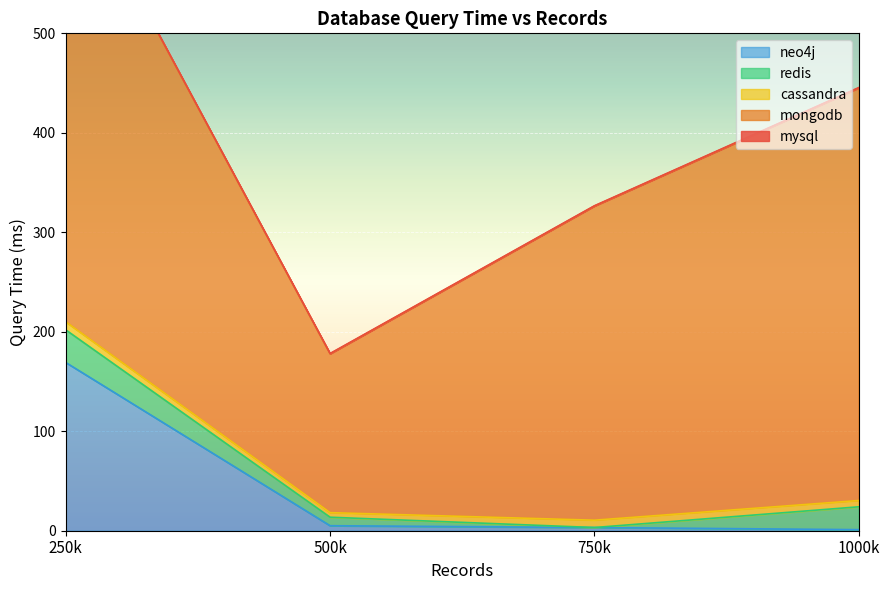

True or false: redis has more than 2 points higher than both neighbors.

False